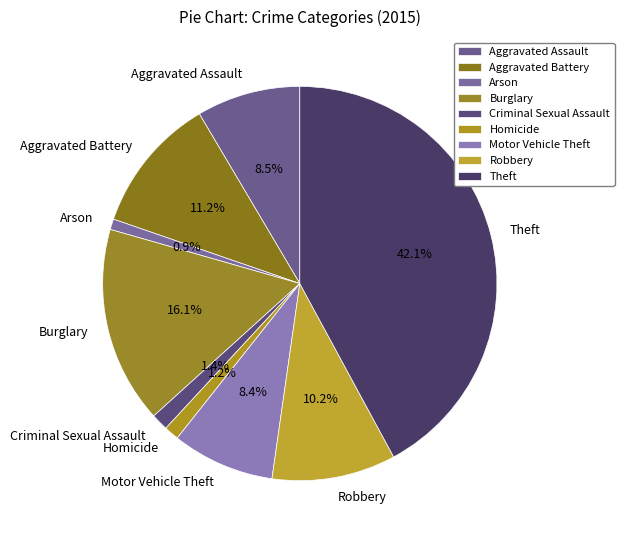

Is it true that Robbery is 18% of the pie?

False